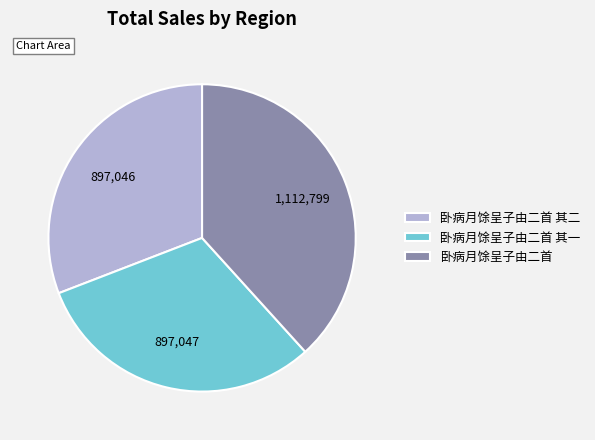

Which has a higher value, 卧病月馀呈子由二首 or 卧病月馀呈子由二首 其一?

卧病月馀呈子由二首